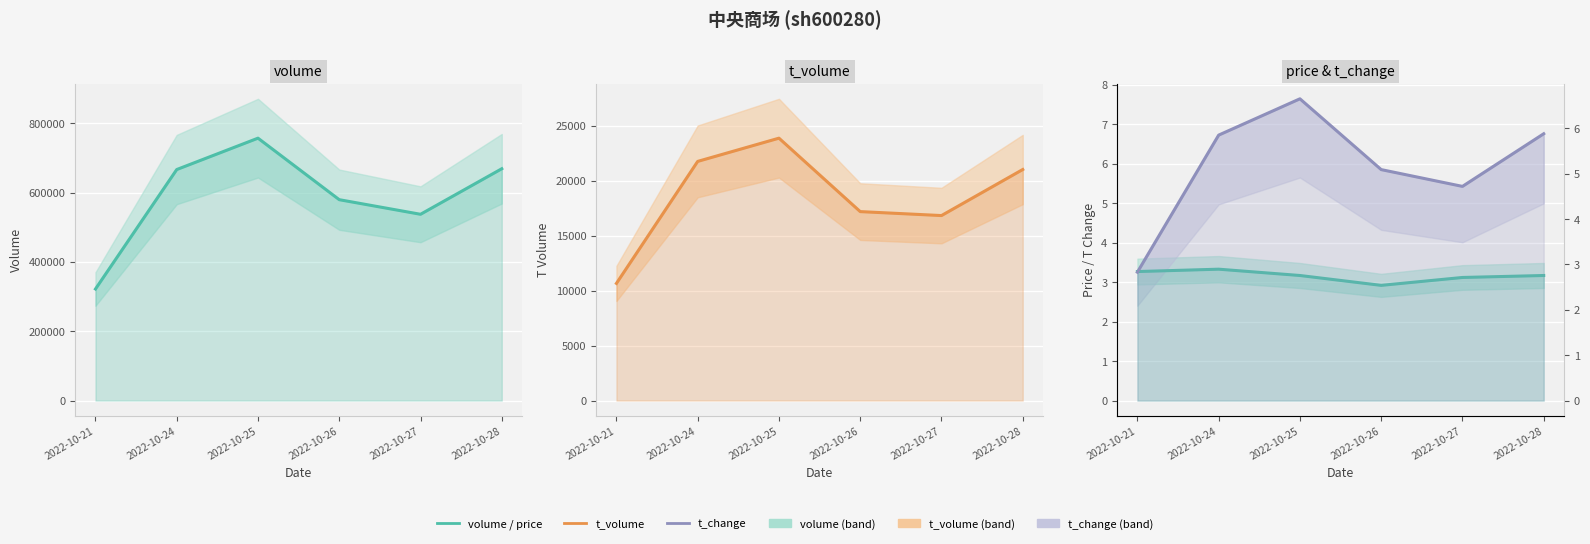

Reading right to left, list all the values displayed in this chart.

volume: 2022-10-28=668787.0	2022-10-27=537412.0	2022-10-26=579516.0	2022-10-25=756963.0	2022-10-24=666467.0	2022-10-21=321868.0
t_volume: 2022-10-28=21022.0	2022-10-27=16833.0	2022-10-26=17193.0	2022-10-25=23874.0	2022-10-24=21761.0	2022-10-21=10662.0
price: 2022-10-28=3.2	2022-10-27=3.1	2022-10-26=2.9	2022-10-25=3.2	2022-10-24=3.3	2022-10-21=3.3
t_change: 2022-10-28=5.9	2022-10-27=4.7	2022-10-26=5.1	2022-10-25=6.7	2022-10-24=5.8	2022-10-21=2.8